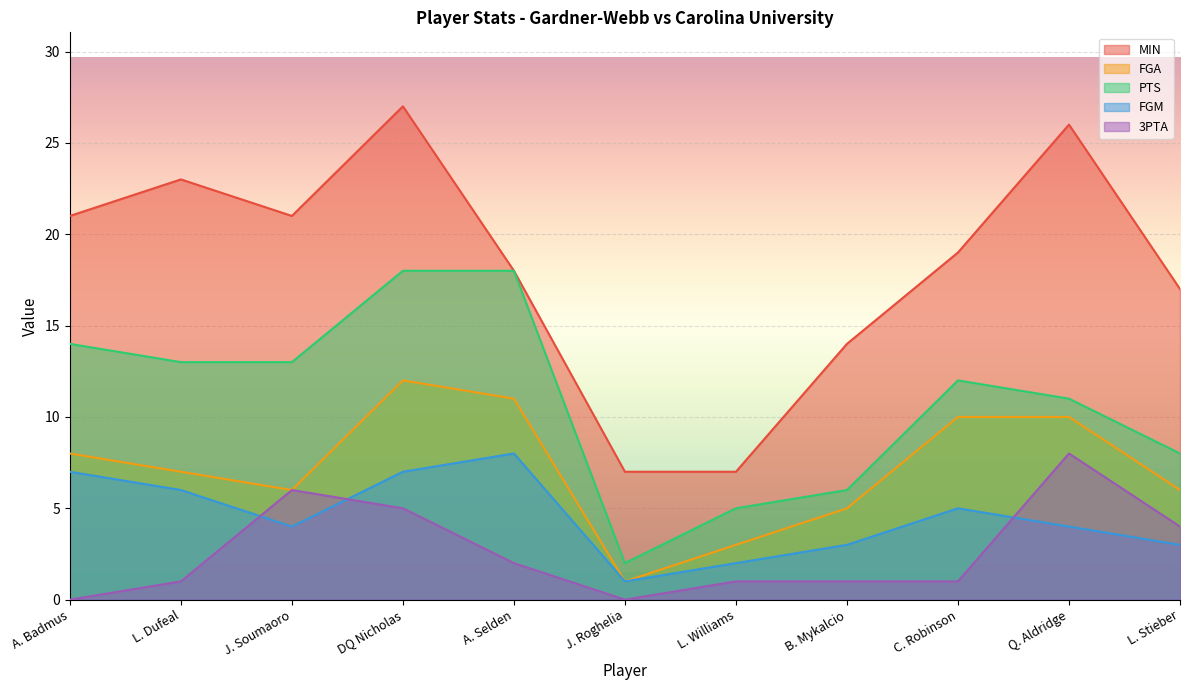

What are all the series names shown in the legend?

MIN, FGA, PTS, FGM, 3PTA